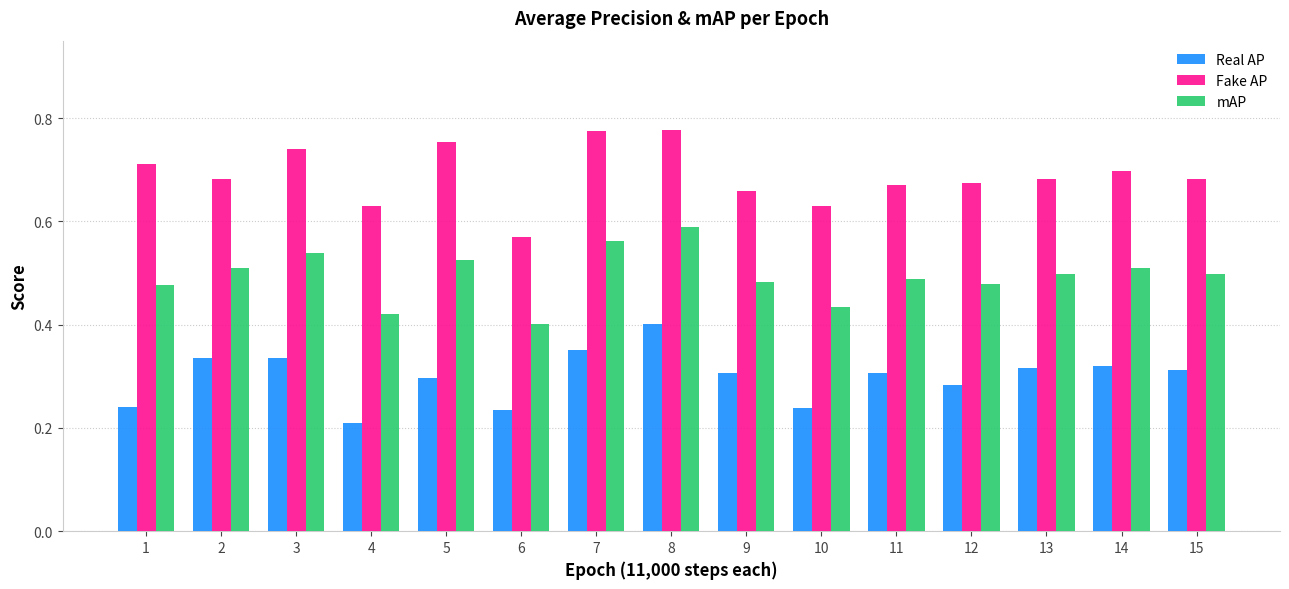

At 1, list the series in order from largest to smallest.

Fake AP, mAP, Real AP